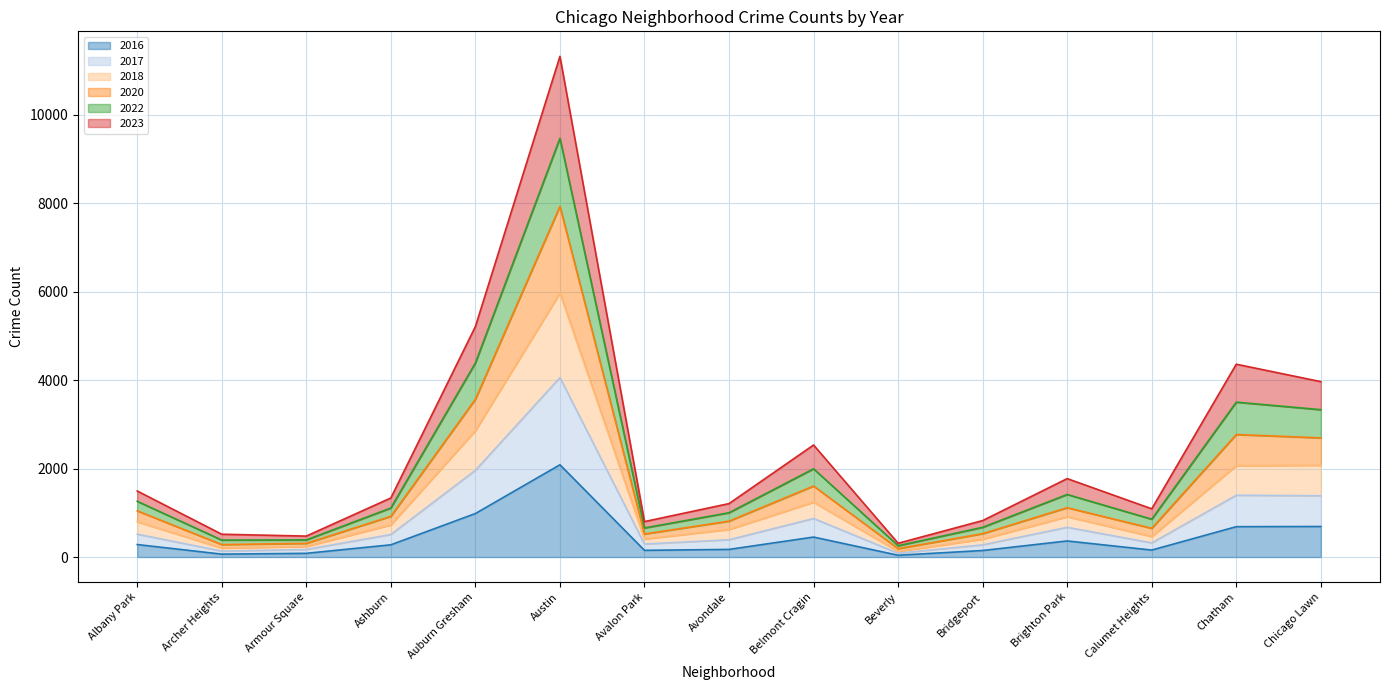

Between Ashburn and Avalon Park, which is larger?

Ashburn